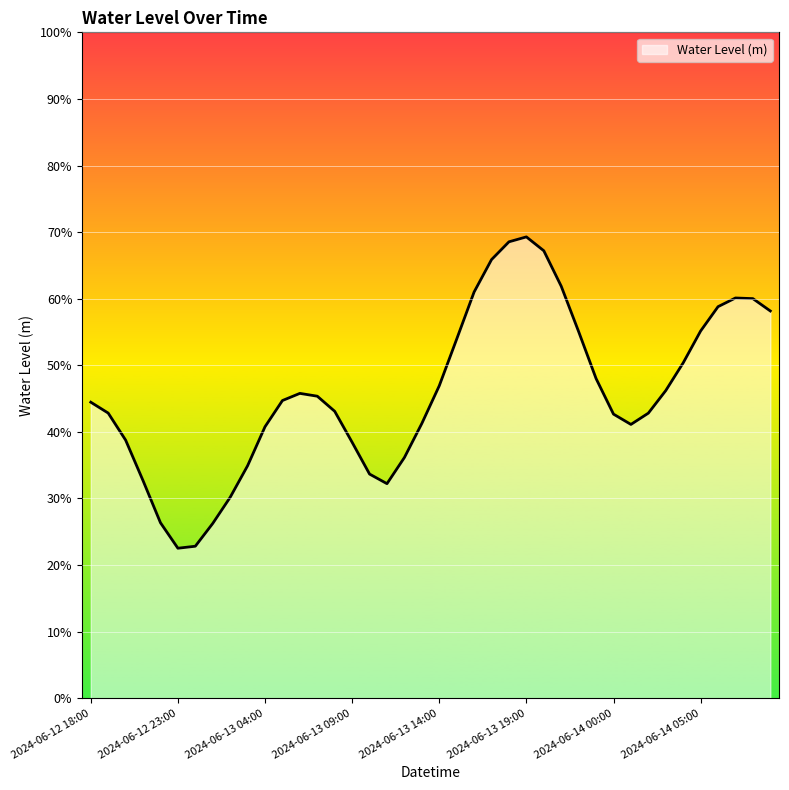

Which label corresponds to the largest value in the chart?

2024-06-13 19:00